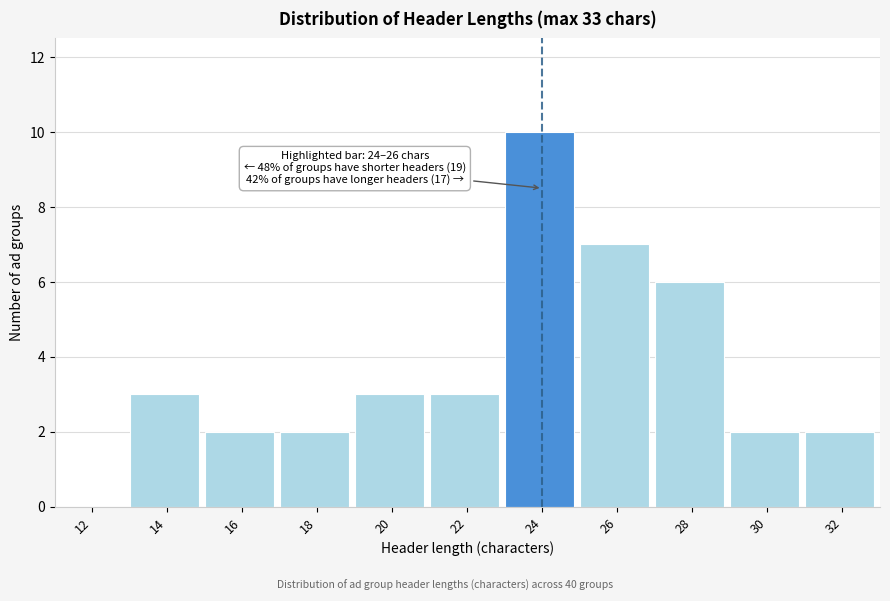

Reading left to right, transcribe all the data shown in this chart.

12=0	14=3	16=2	18=2	20=3	22=3	24=10	26=7	28=6	30=2	32=2